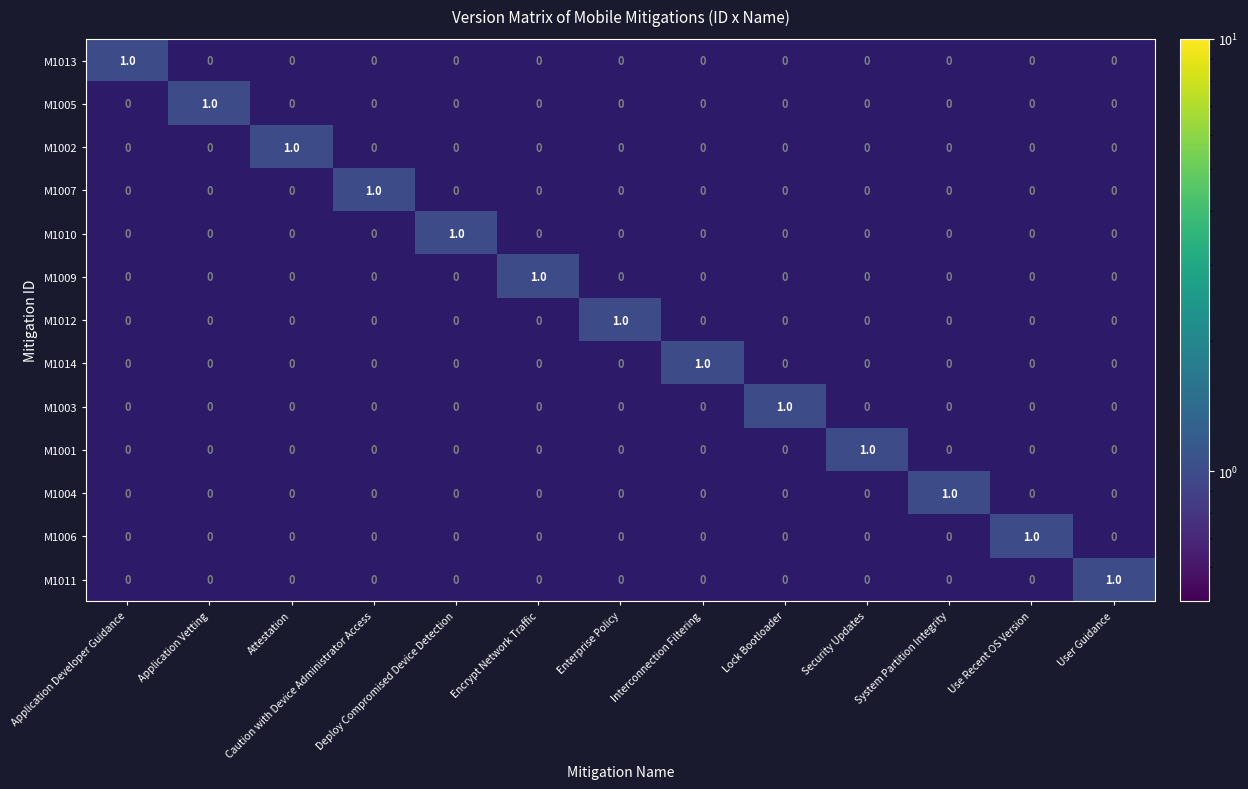

How many M1006 values are between 0 and 1?

13